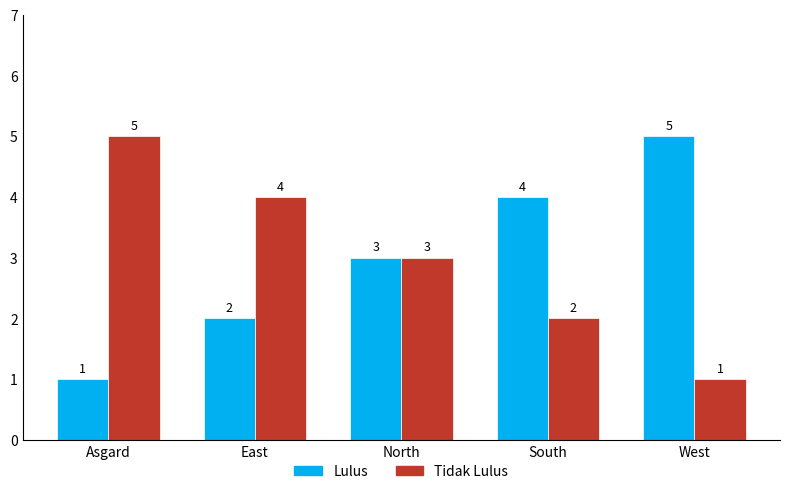

Reading left to right, transcribe all the data shown in this chart.

Lulus: 1	2	3	4	5
Tidak Lulus: 5	4	3	2	1